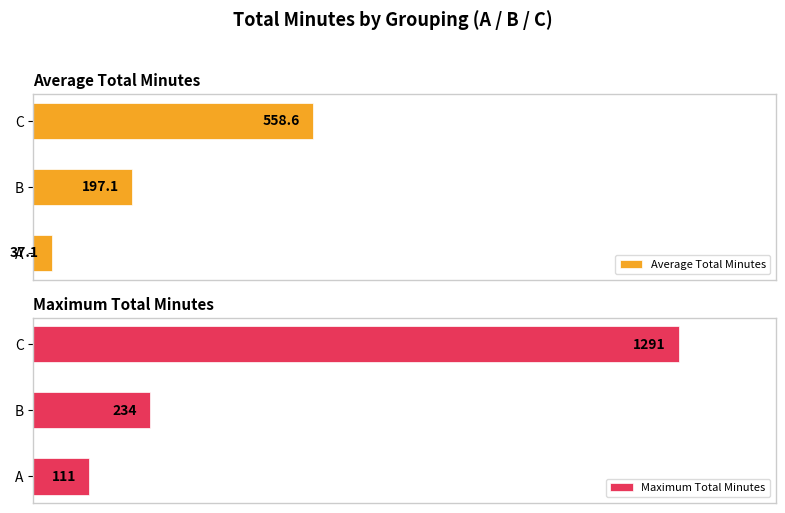

Rank the categories by Average Total Minutes value from lowest to highest.

A, B, C